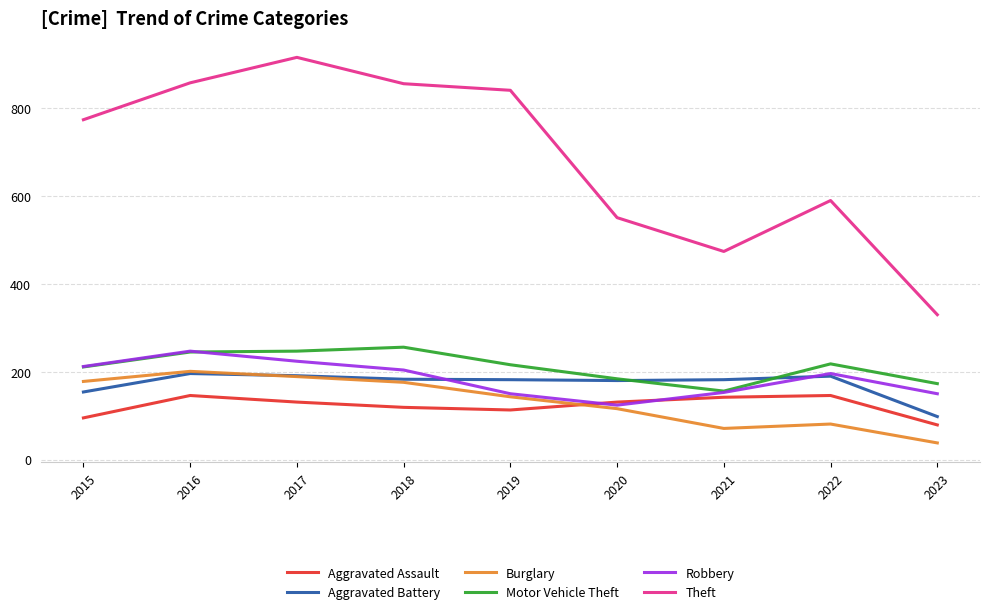

What is the total value across all series at 2016?

1893